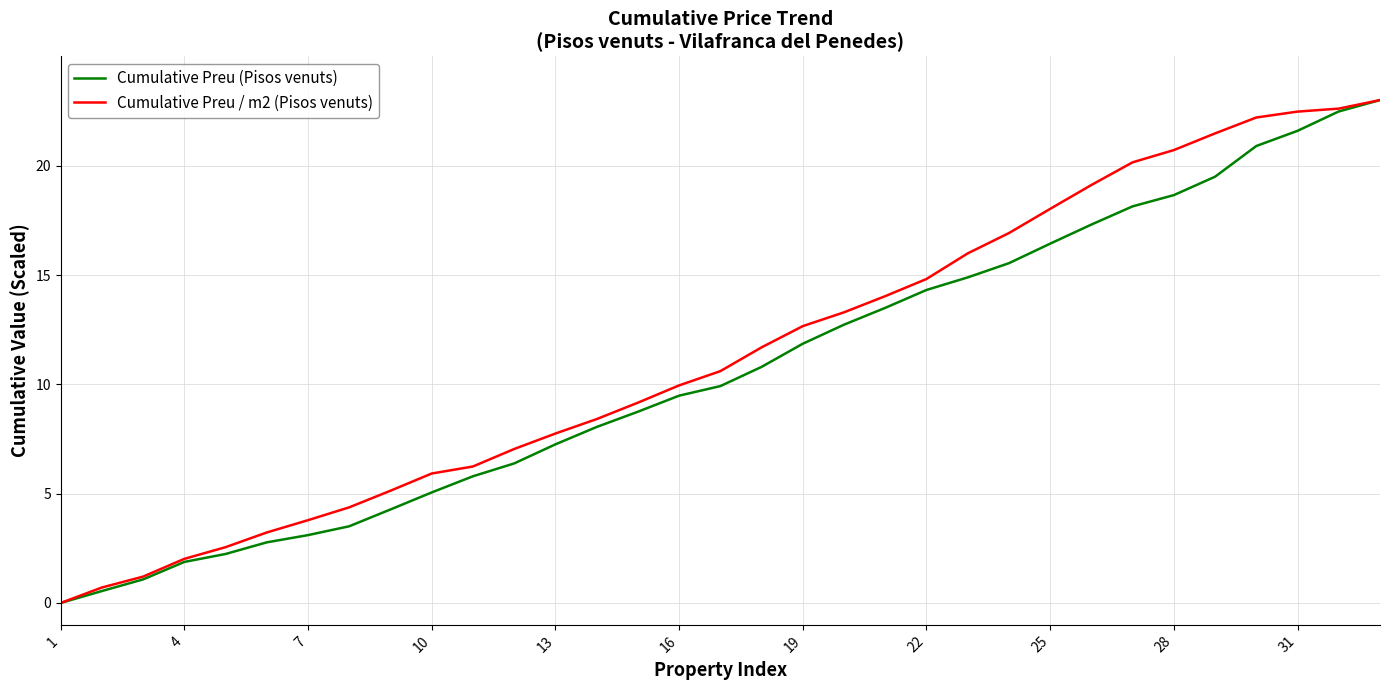

What is the maximum value for Cumulative Preu / m2 (Pisos venuts)?

23.0